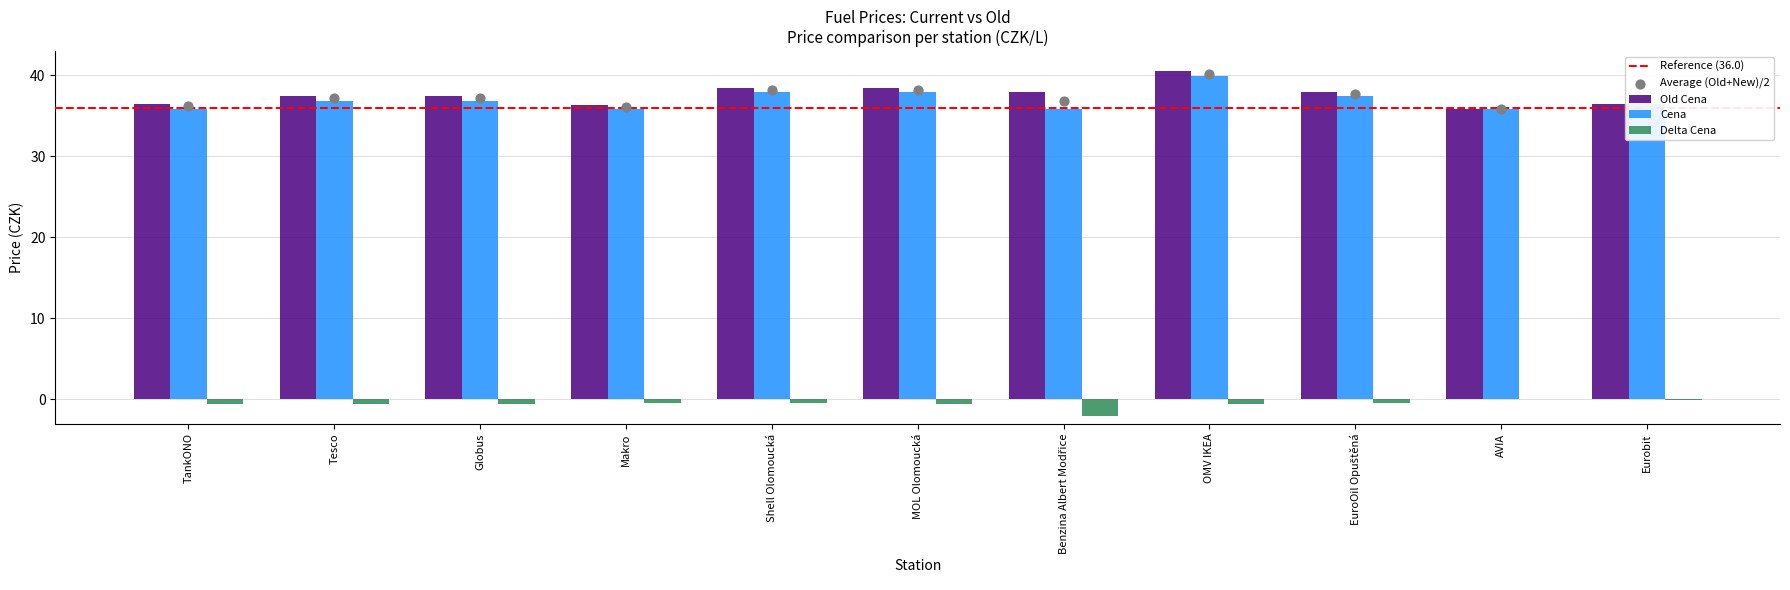

At how many categories does at least one series exceed 33?

11